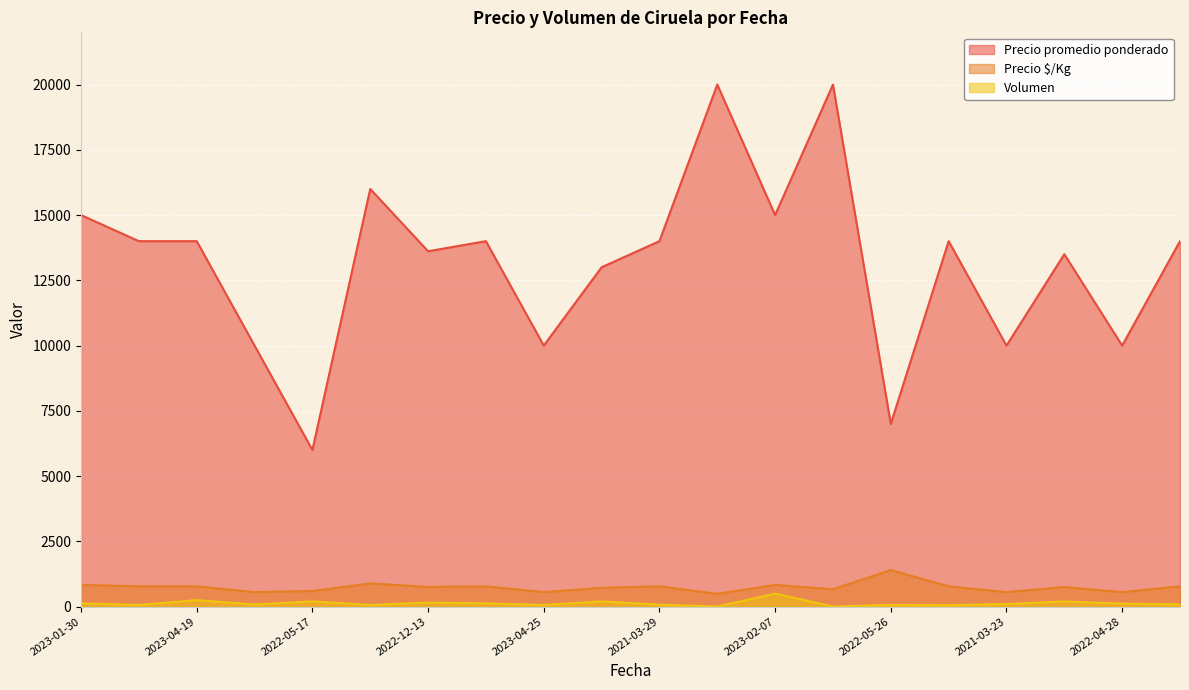

True or false: Volumen and Precio $/Kg cross at least once.

False